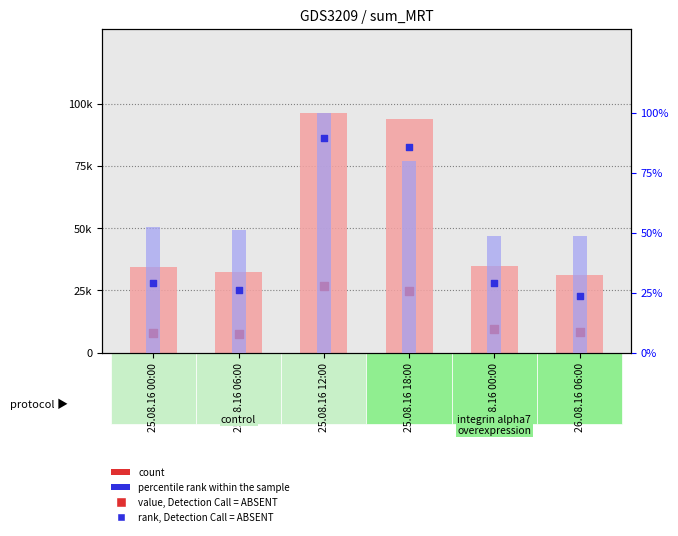

What is the total value across all series at 25.08.16 00:00?

42385.5